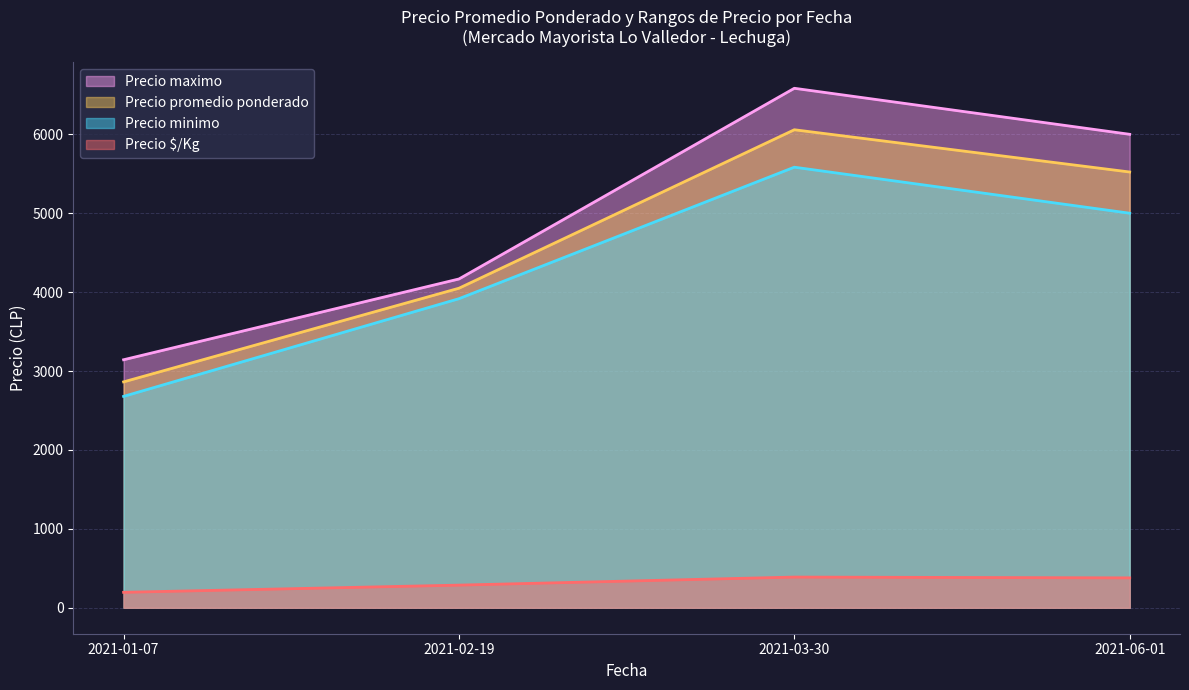

True or false: Precio $/Kg and Precio maximo cross at least once.

False